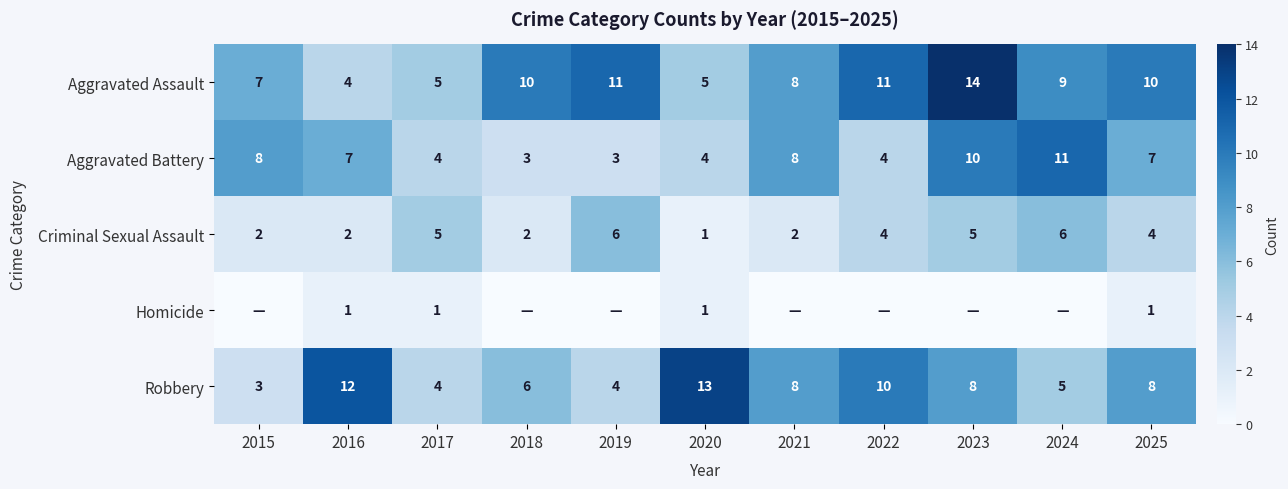

Is the value of Robbery at 2017 greater than the value of Aggravated Battery at 2015?

No